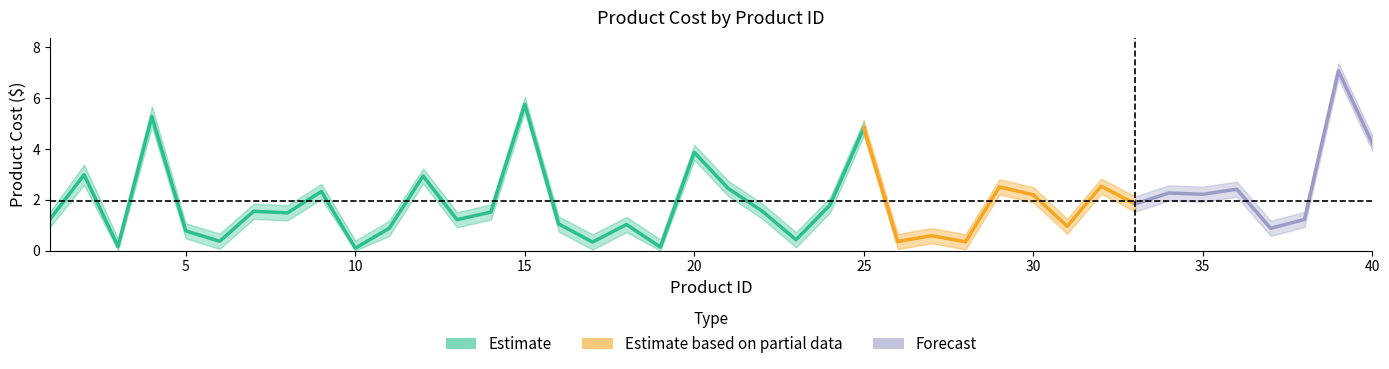

What is the value of the ProductCost_upper point at the 15th from the left?

6.1